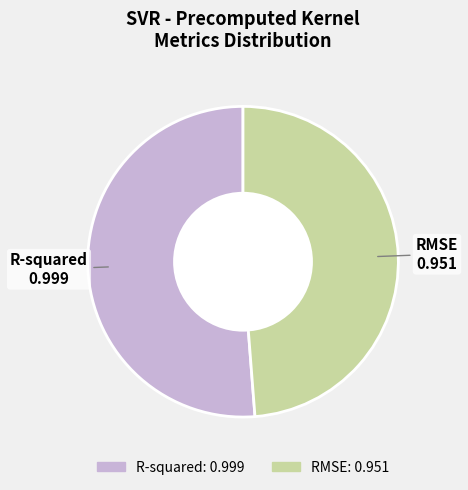

Is it true that R-squared is 51% of the pie?

True